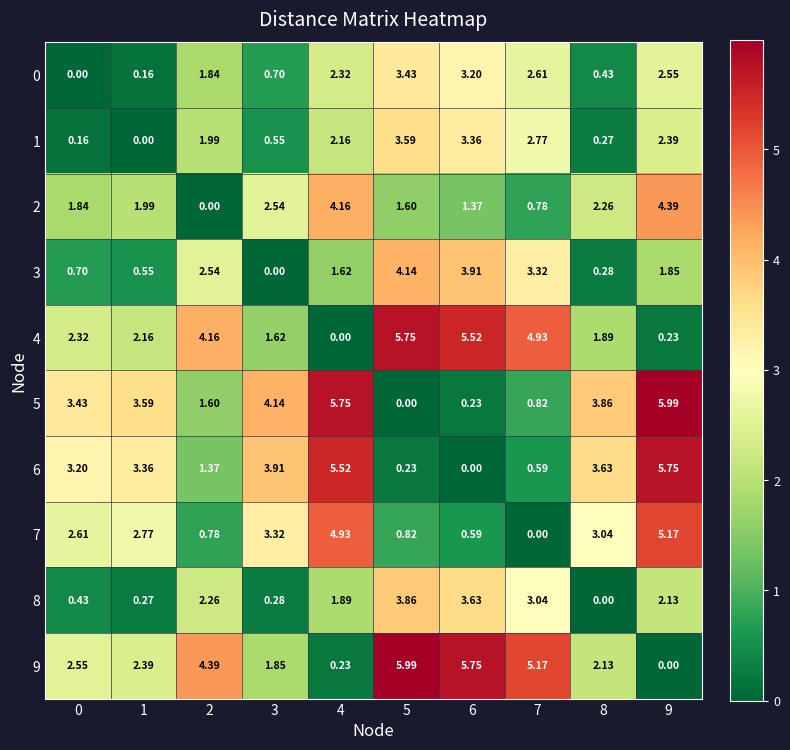

Is the value of 8 at 2 greater than the value of 1 at 5?

No